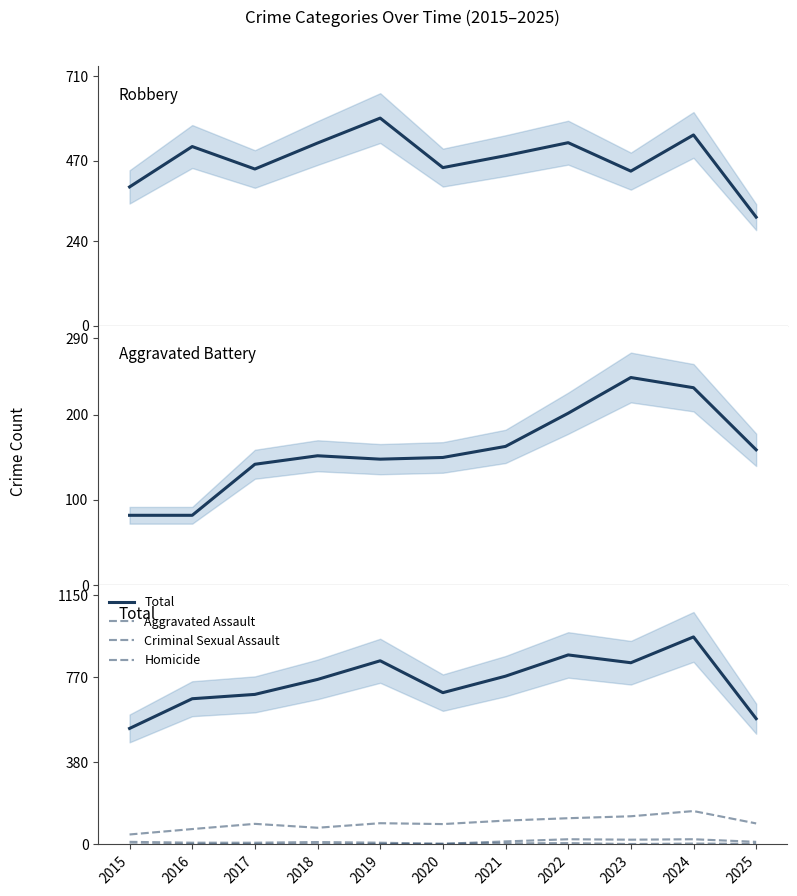

Count the number of data series in this chart.

6